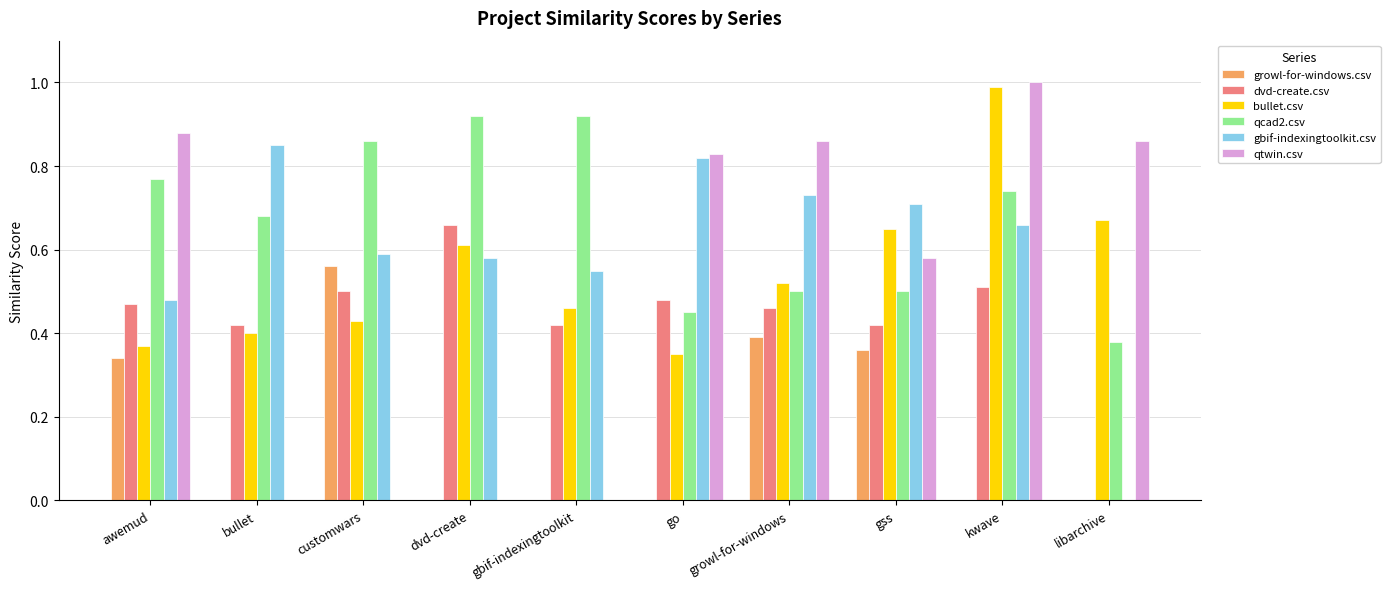

What is the maximum value shown in the chart?

1.0